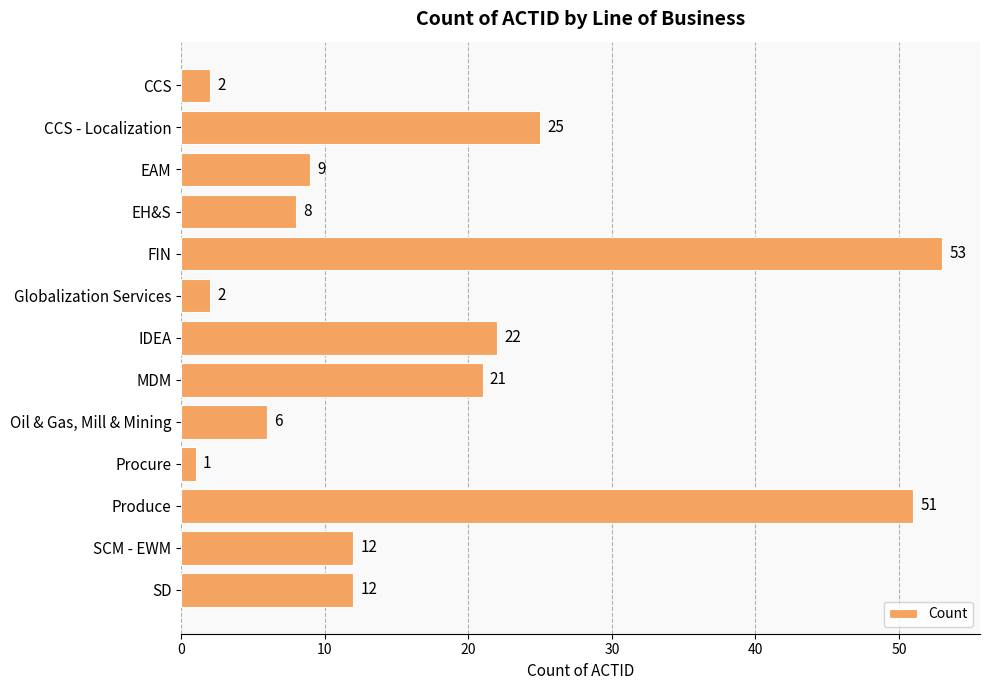

Read the value at CCS - Localization.

25